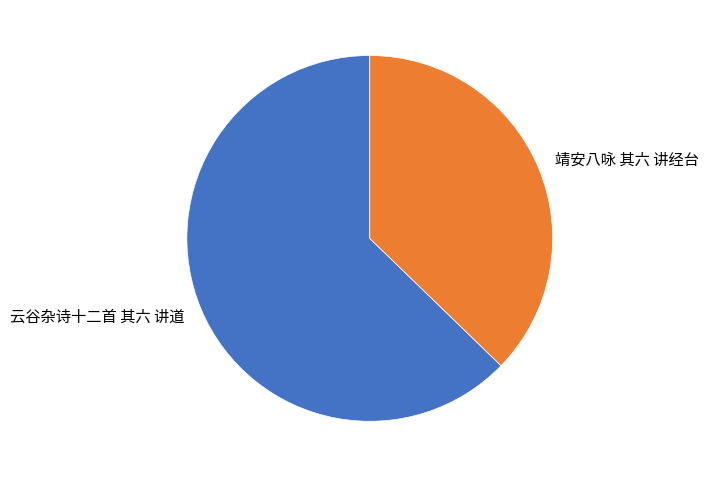

Count the number of slices in the pie.

2